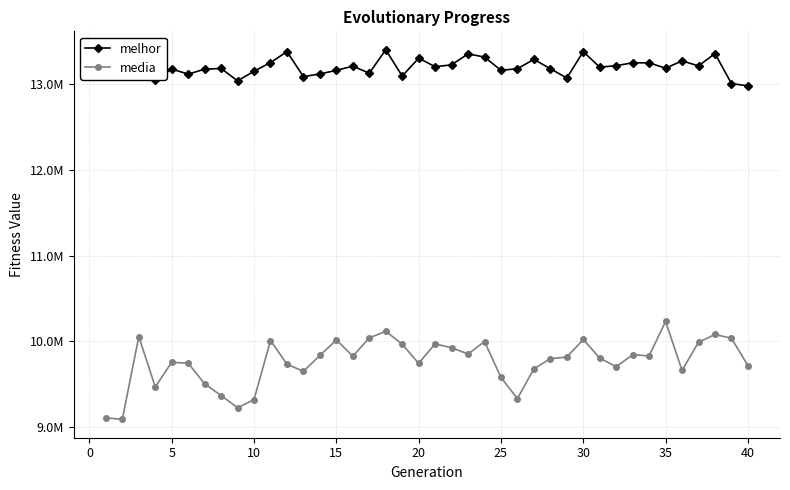

Where does the melhor series first go above 13179924?

5